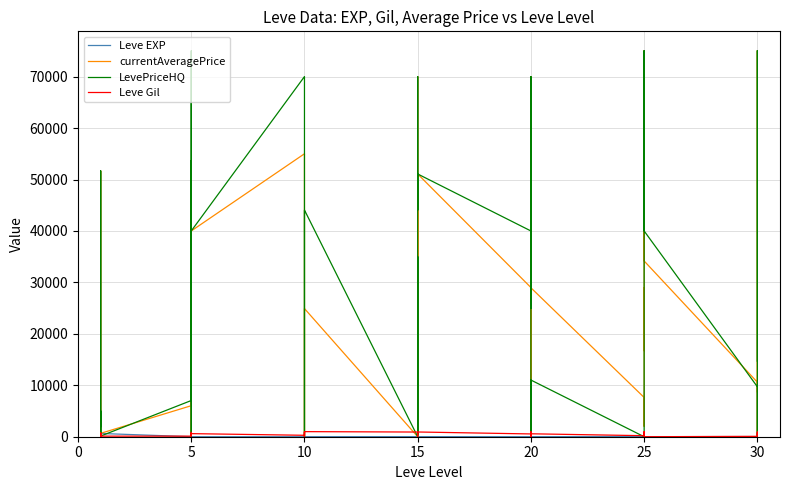

Rank the series by their maximum value, from lowest to highest.

Leve EXP, Leve Gil, currentAveragePrice, LevePriceHQ